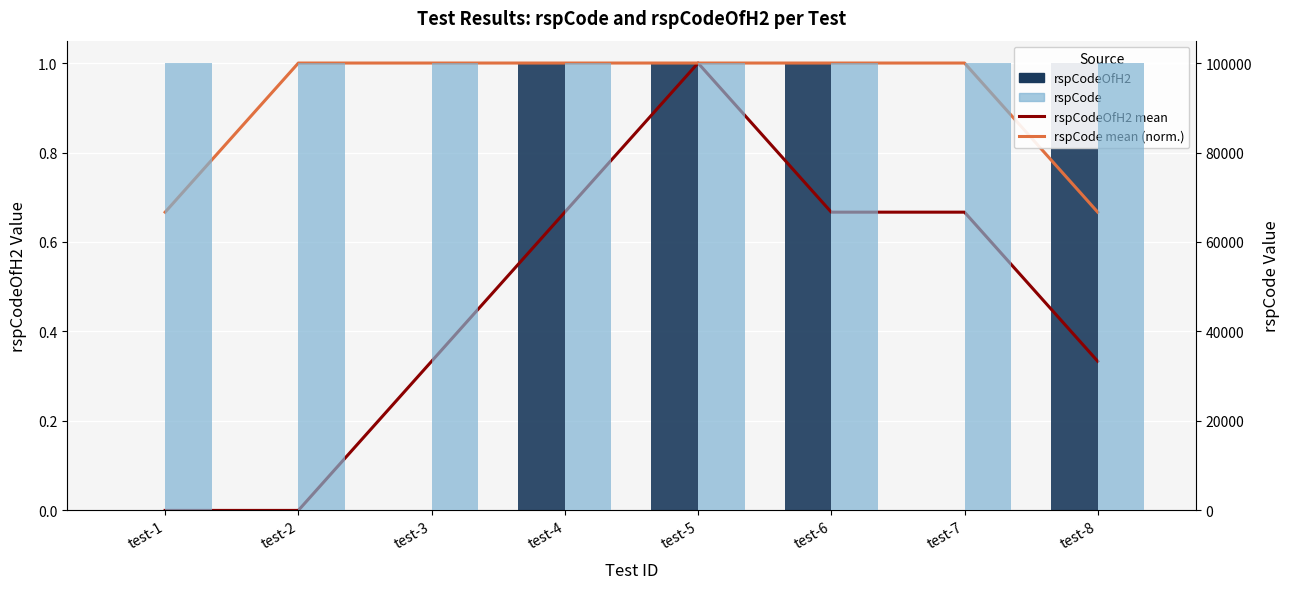

Which series has the widest spread of values?

rspCodeOfH2 mean